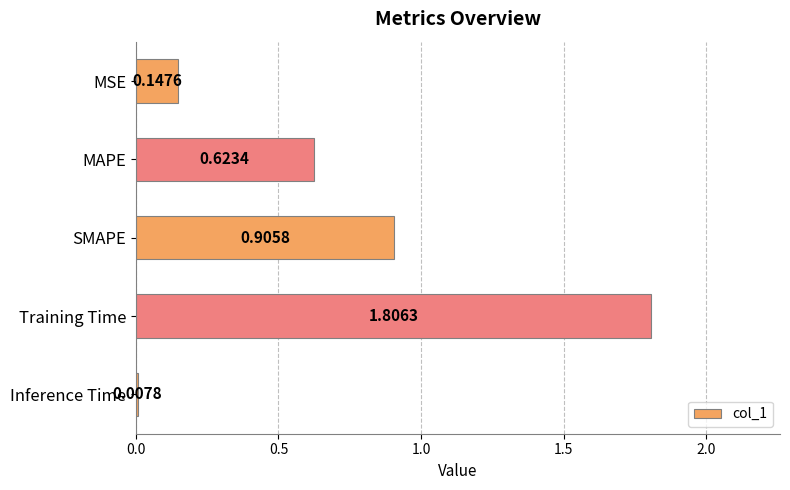

What is the label of the 3rd bar from the bottom?

SMAPE